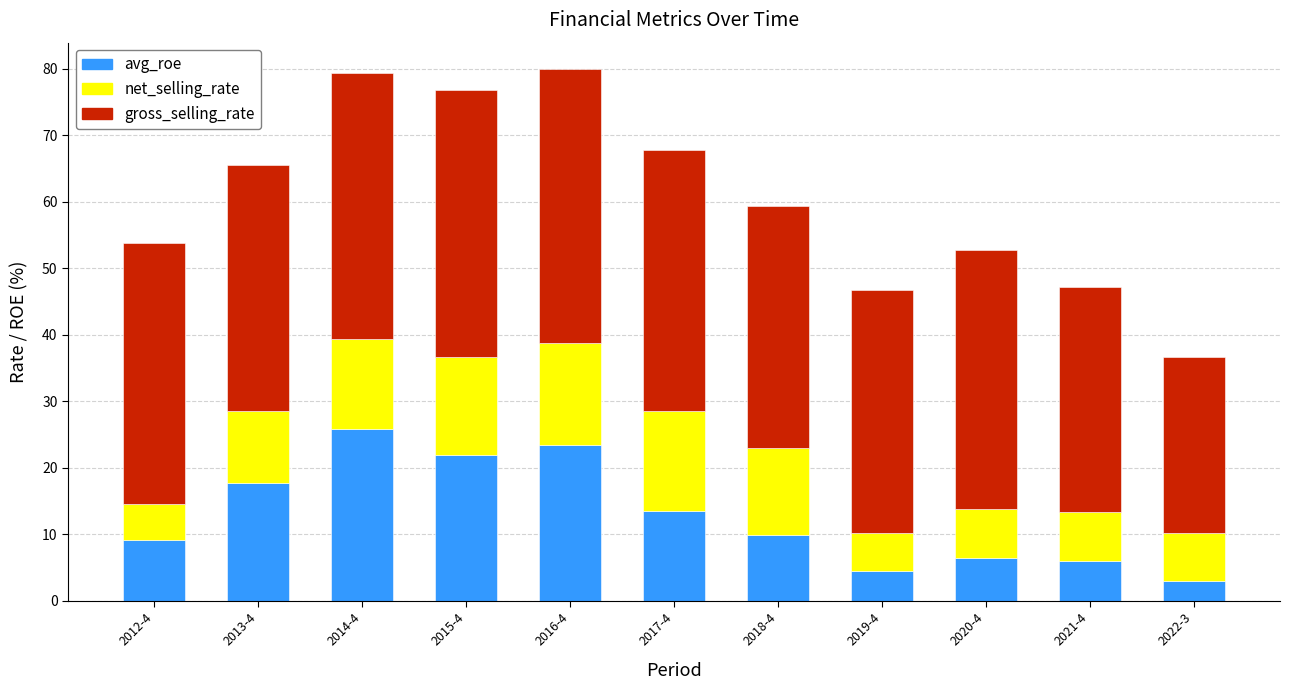

What is the total value across all series at 2018-4?

59.3